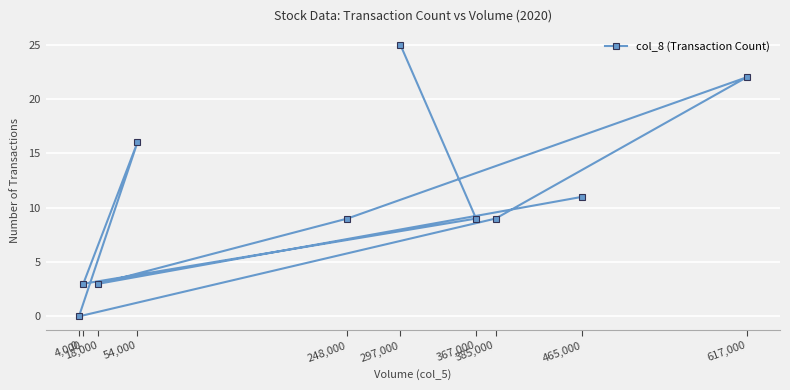

The value at 0 is 0. True or false?

True